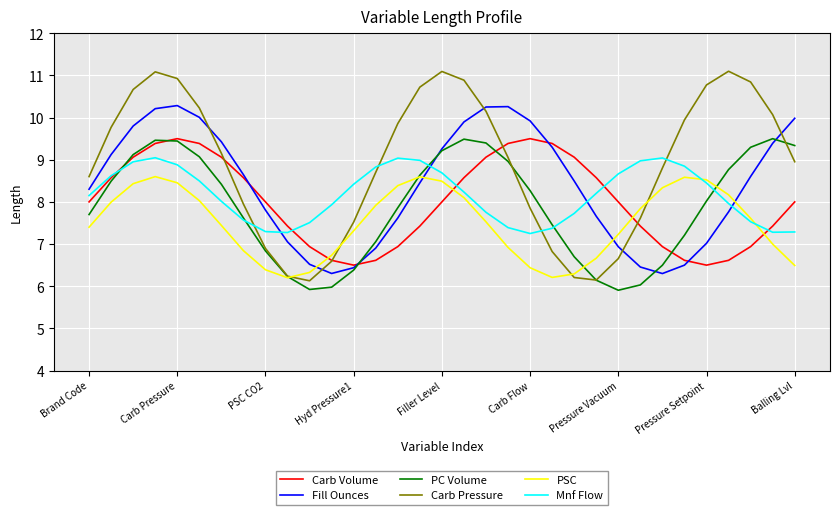

How many distinct data groups are displayed?

6